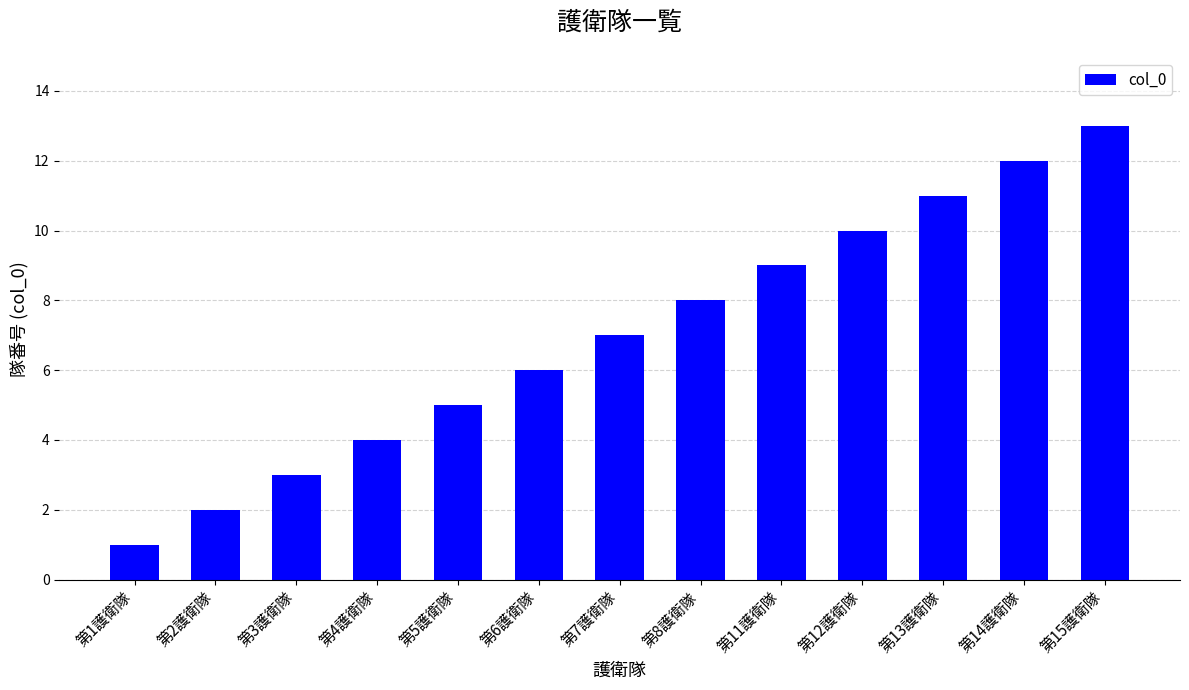

What is the sum of the values at 第12護衛隊 and 第8護衛隊?

18